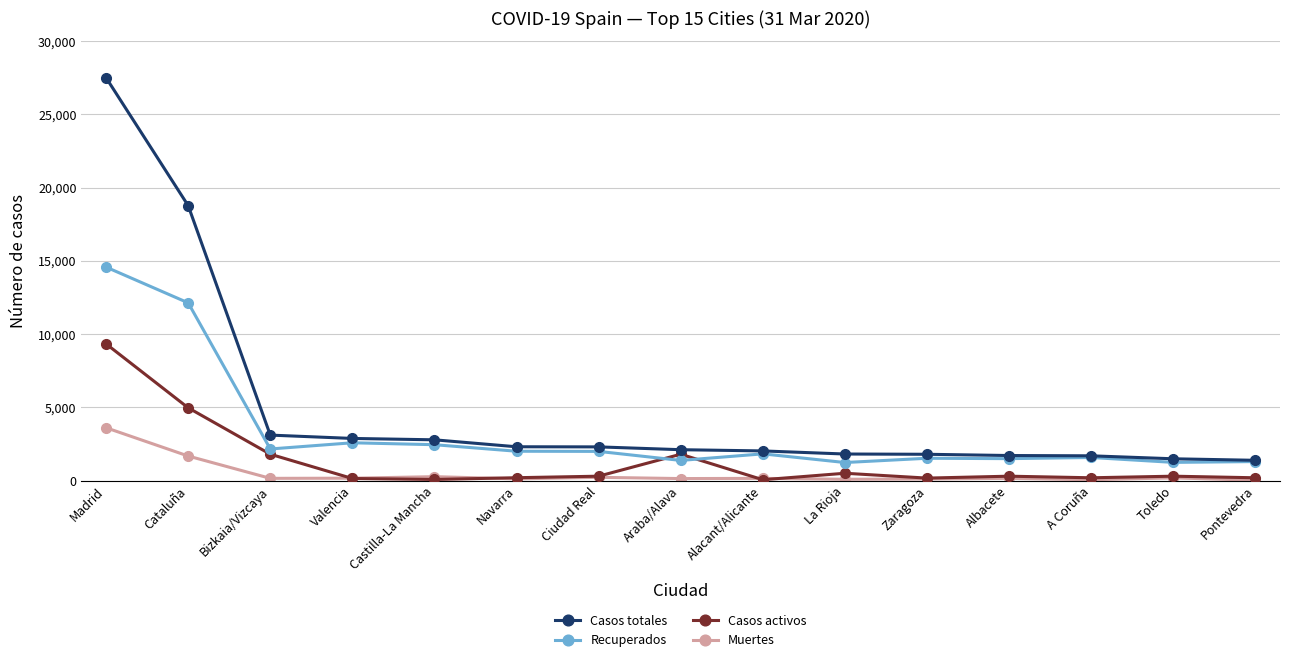

Is it true that Casos activos equals 296 at Toledo?

True